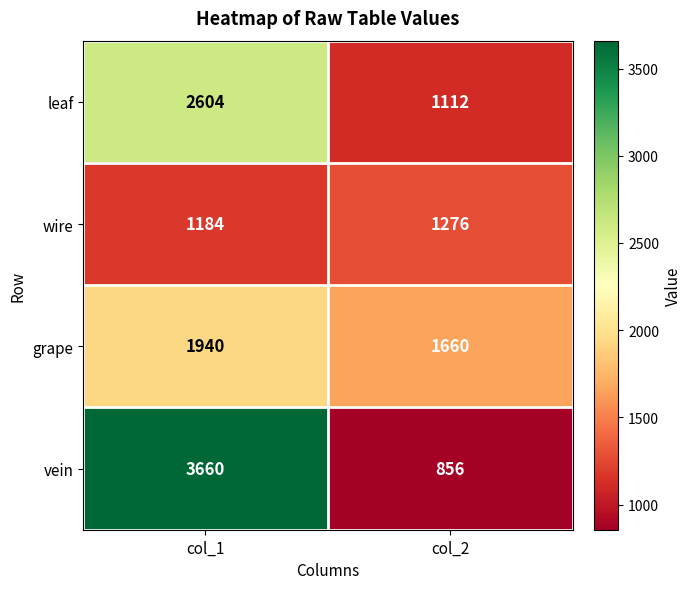

Which series has the widest spread of values?

vein